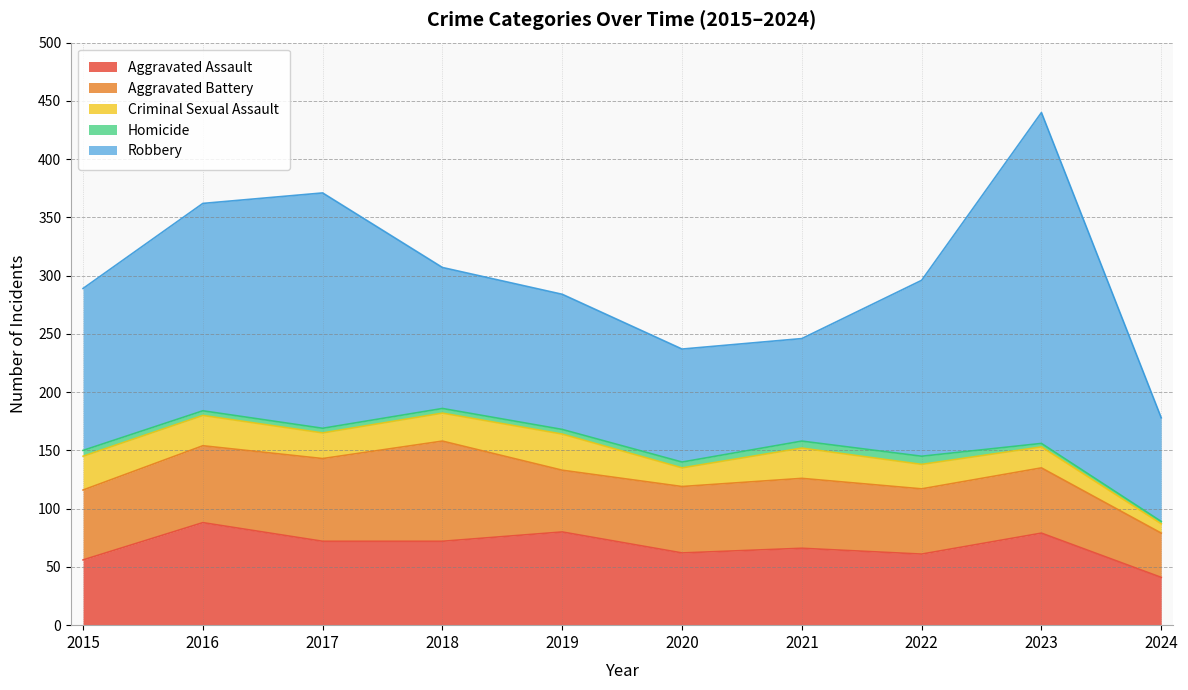

Rank the series at 2021 from lowest to highest value.

Homicide, Criminal Sexual Assault, Aggravated Battery, Aggravated Assault, Robbery